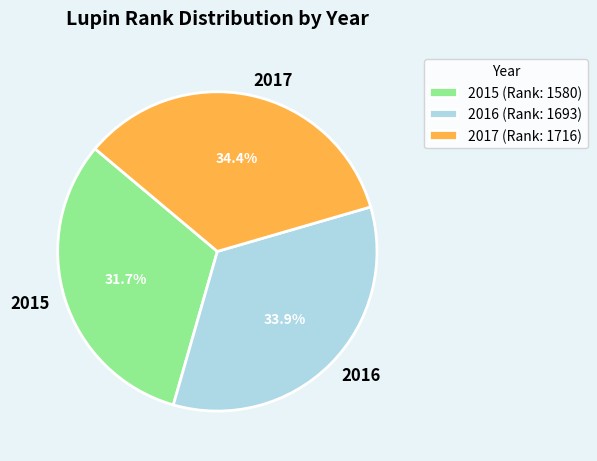

To the nearest percent, what percentage of the pie is 2015?

32%